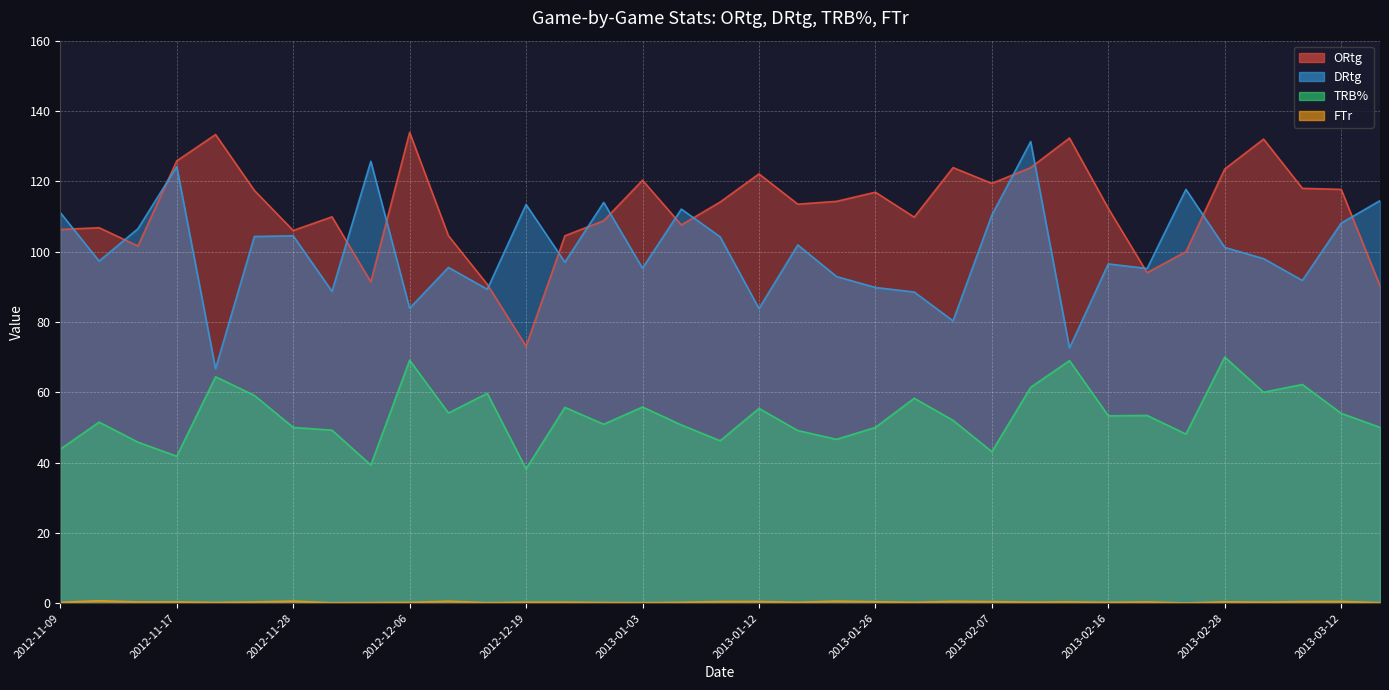

In ORtg, how many points are lower than both neighbors (excluding endpoints)?

9